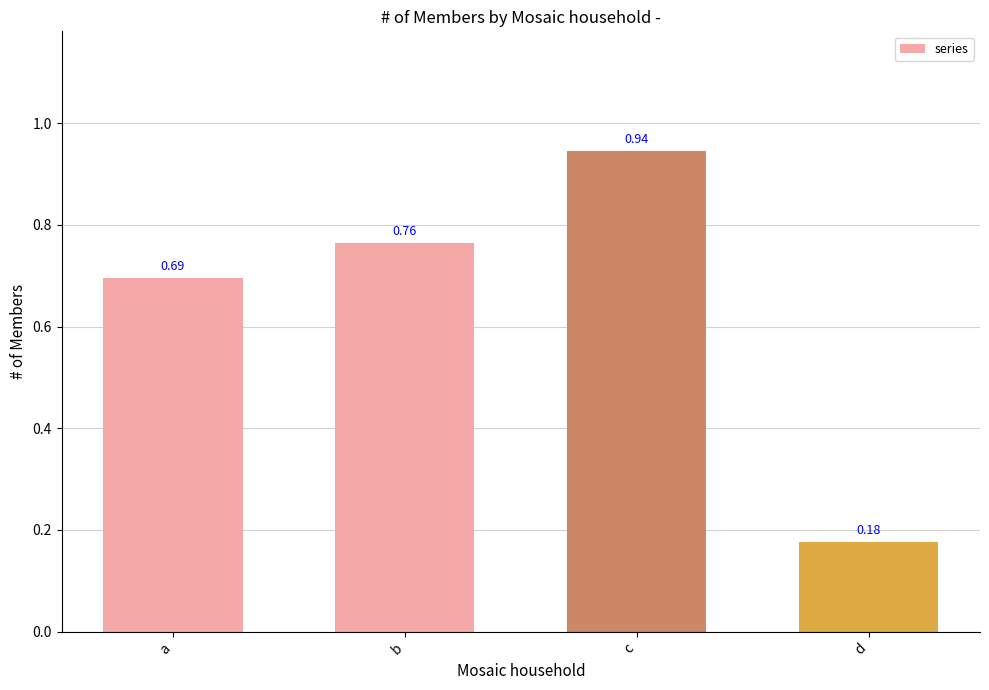

How many categories are shown in the chart?

4